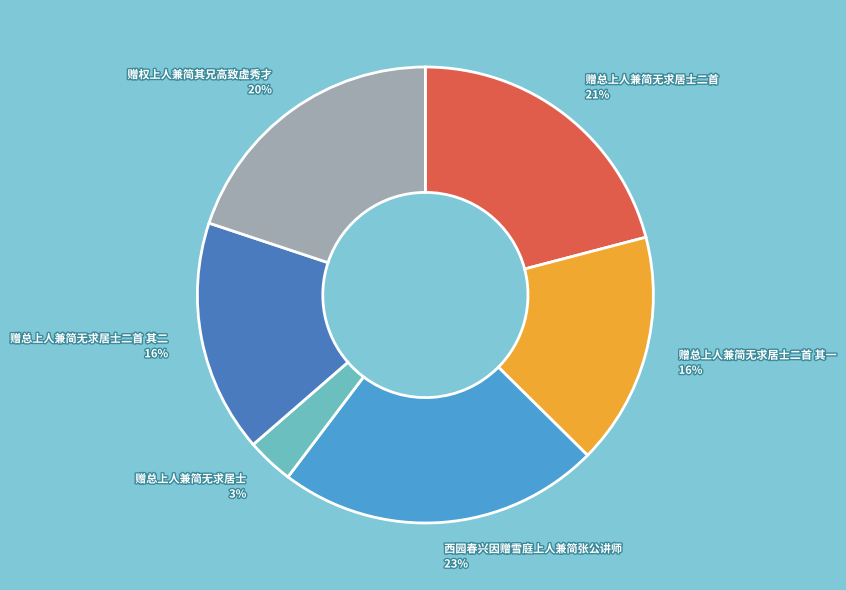

How many slices are in this pie chart?

6